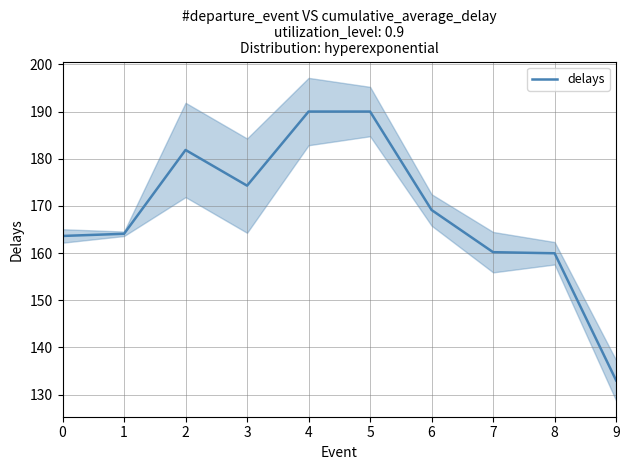

What is the difference between the maximum and minimum values?

57.0